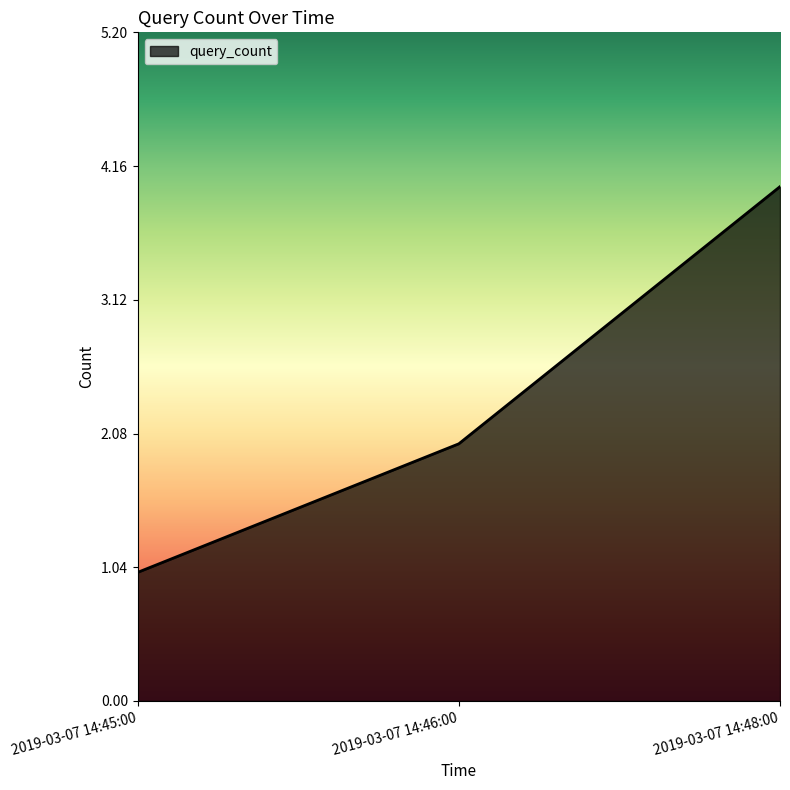

What position from the left is 2019-03-07 14:46:00?

2